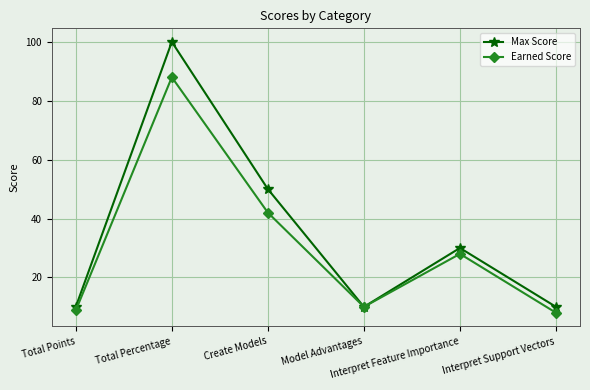

What is the lowest value of the Earned Score series?

8.0